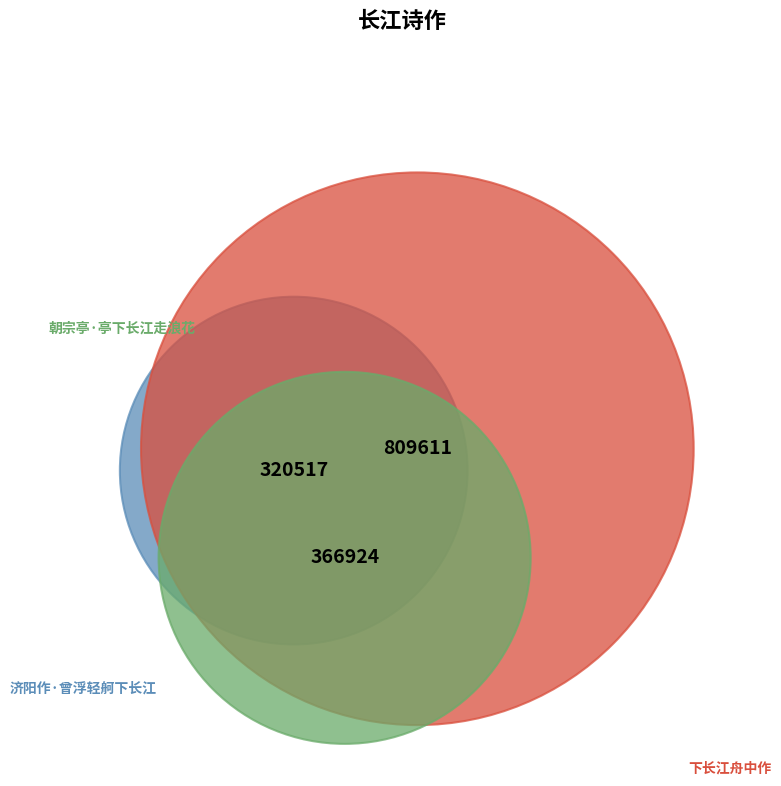

To the nearest percent, what percentage of the pie is 下长江舟中作?

54%